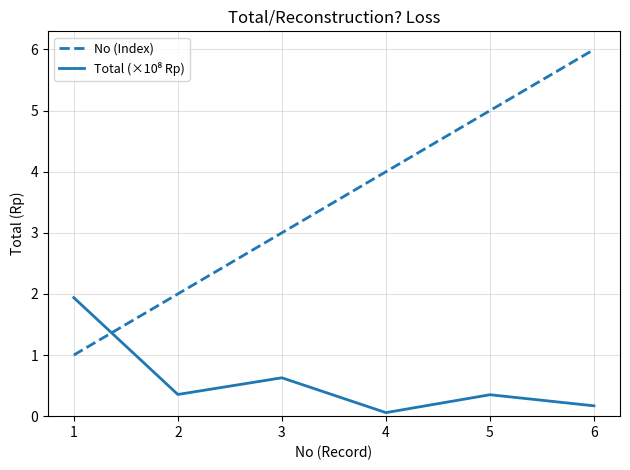

True or false: No (Index) has a value of 5.0 at 5.

True